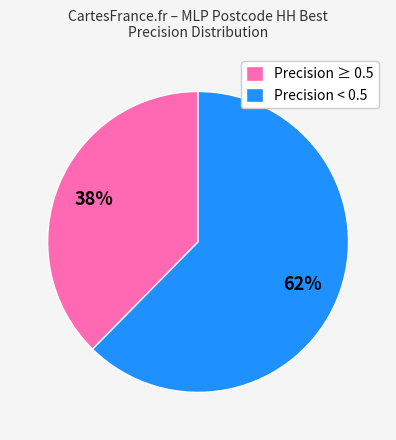

To the nearest percent, what is the combined percentage of Precision ≥ 0.5 and Precision < 0.5?

100%